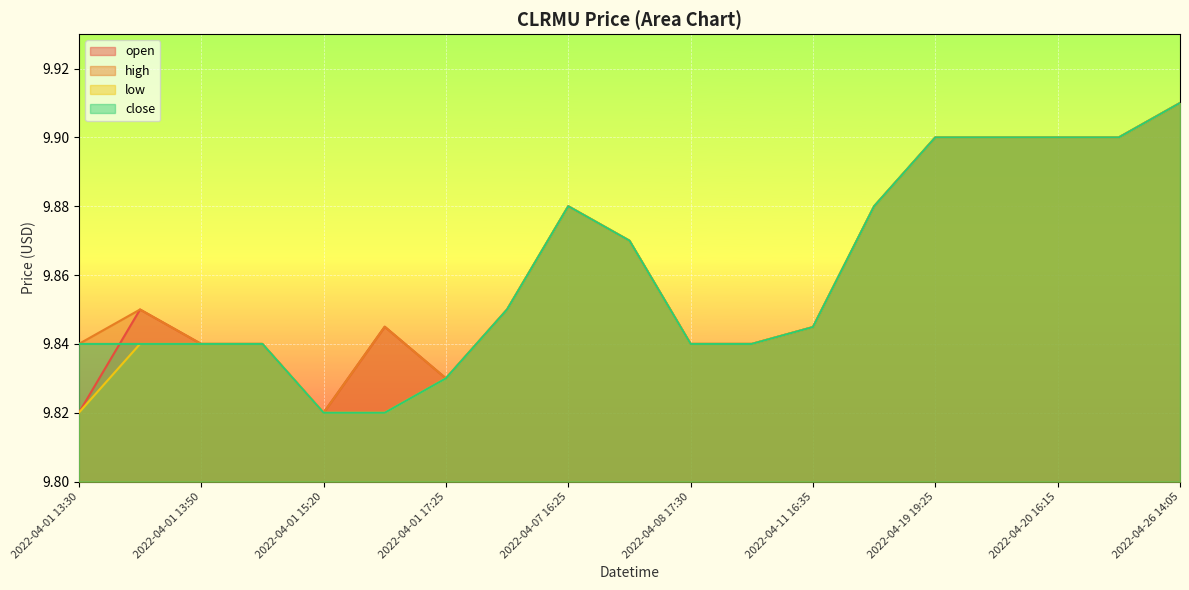

List the labels in order of low value, smallest first.

2022-04-01 13:30, 2022-04-01 15:20, 2022-04-01 15:30, 2022-04-01 17:25, 2022-04-01 13:40, 2022-04-01 13:50, 2022-04-01 14:25, 2022-04-08 17:30, 2022-04-08 17:35, 2022-04-11 16:35, 2022-04-01 19:55, 2022-04-07 19:25, 2022-04-07 16:25, 2022-04-19 15:00, 2022-04-19 19:25, 2022-04-20 16:05, 2022-04-20 16:15, 2022-04-22 19:55, 2022-04-26 14:05